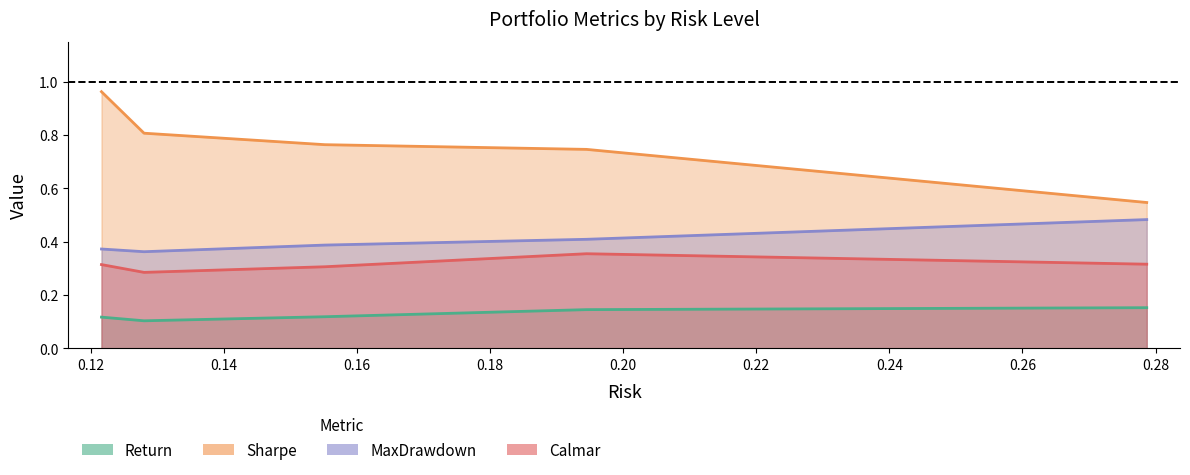

Is the value of MaxDrawdown at Z3 greater than the value of Calmar at Z1?

Yes